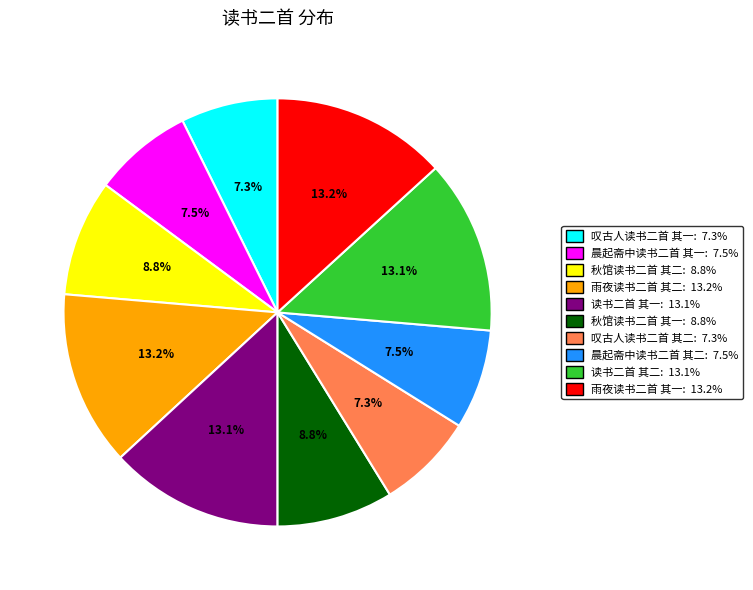

To the nearest percent, what is the average slice percentage?

10%